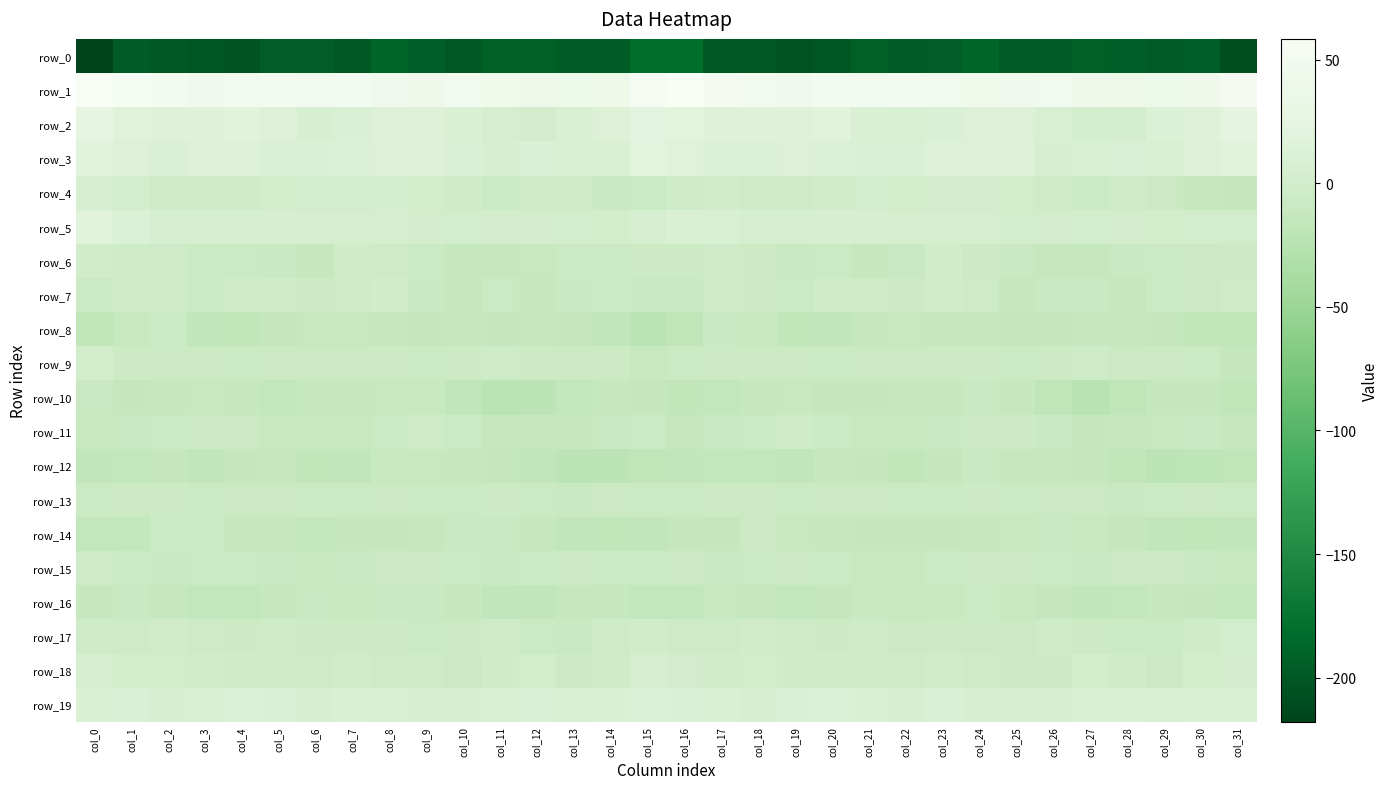

The row_11 series shows -10.4 at col_6. True or false?

True